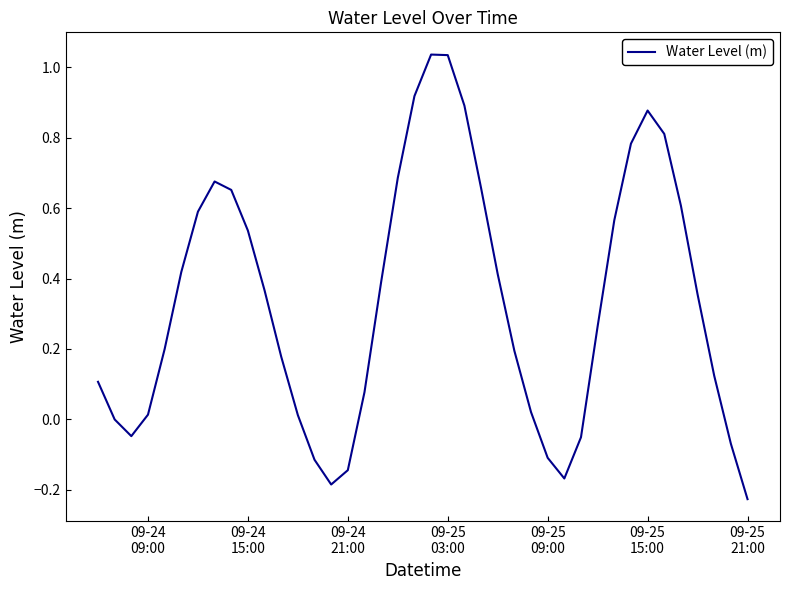

Count the number of data series in this chart.

1